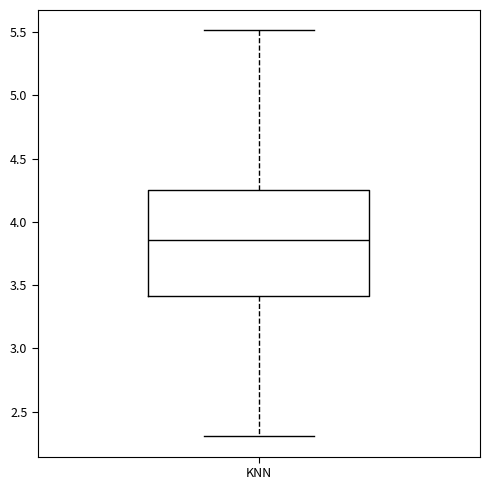

Where does the upper whisker of the box for KNN end on the y-axis? The values are not printed on the chart, so give them approximately, as read against the axis.

5.50